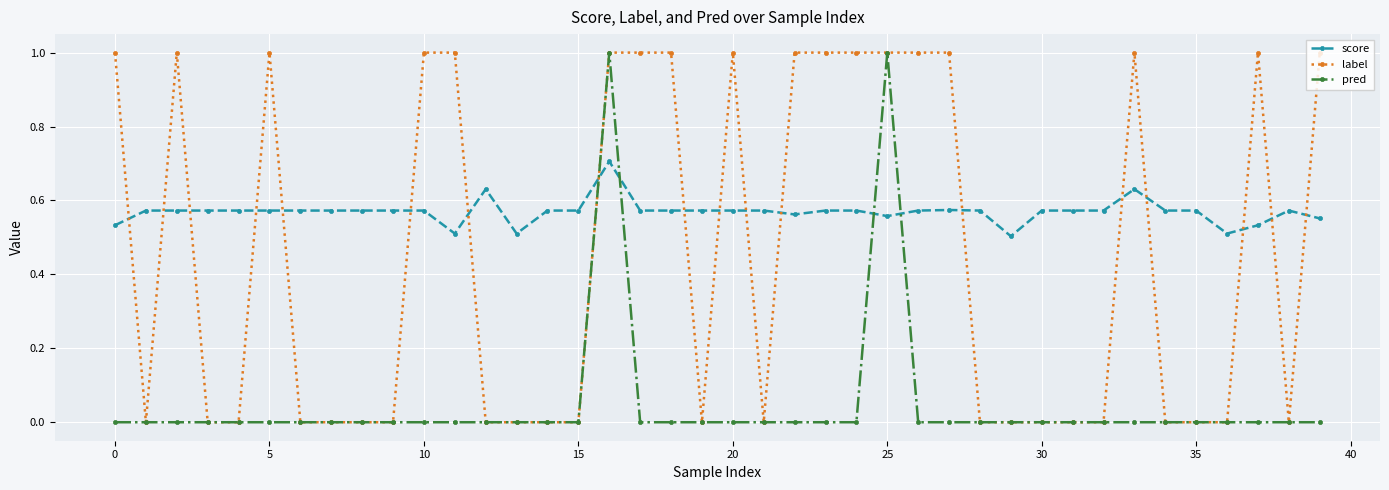

What is the highest value of the pred series?

1.0